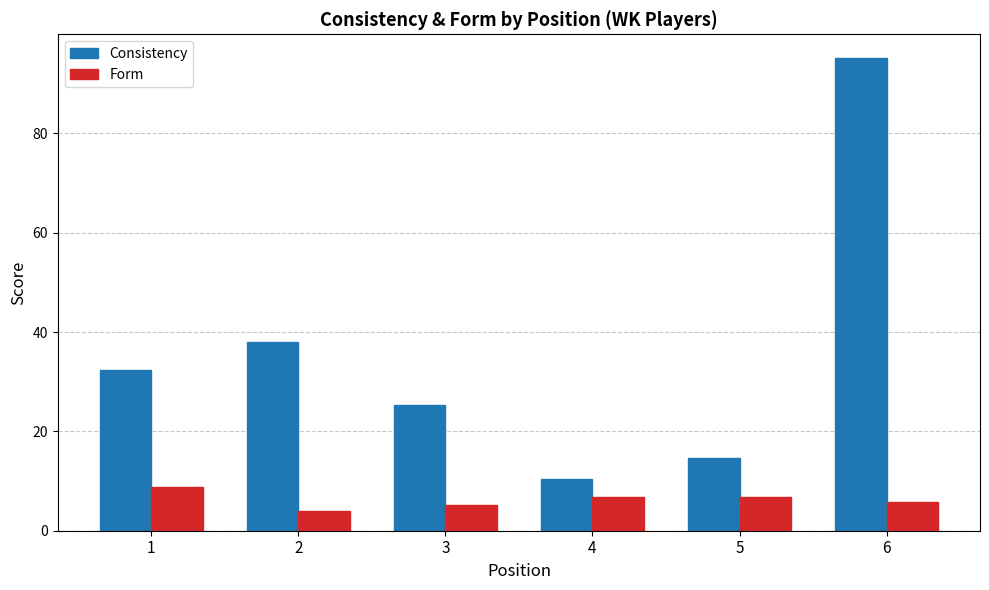

How many categories are shown in the chart?

6